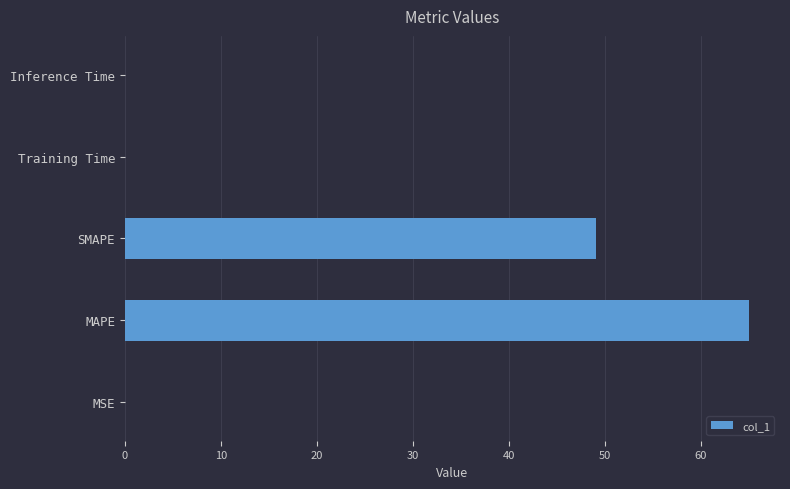

What is the sum of all values?

114.0